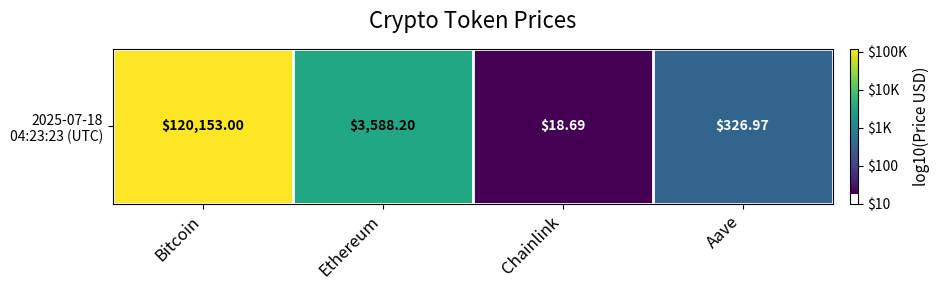

At which label does the data first exceed 3?

Bitcoin